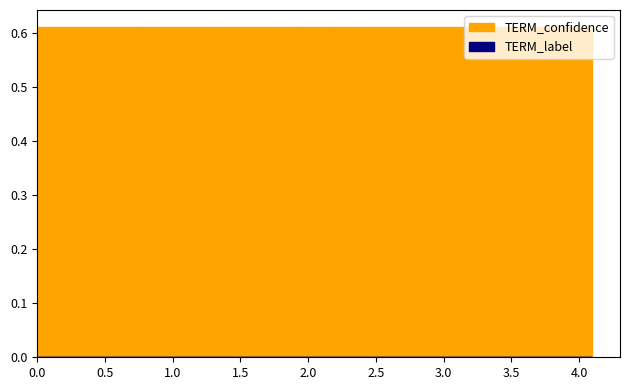

True or false: confidence and label intersect in this chart.

False